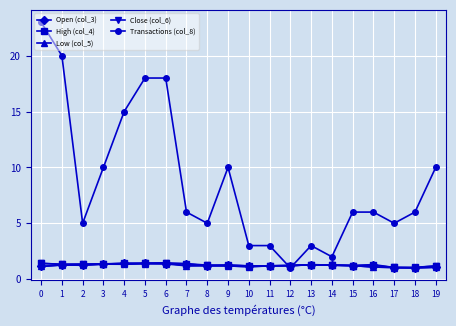

True or false: Low (col_5) has more than 2 points higher than both neighbors.

True